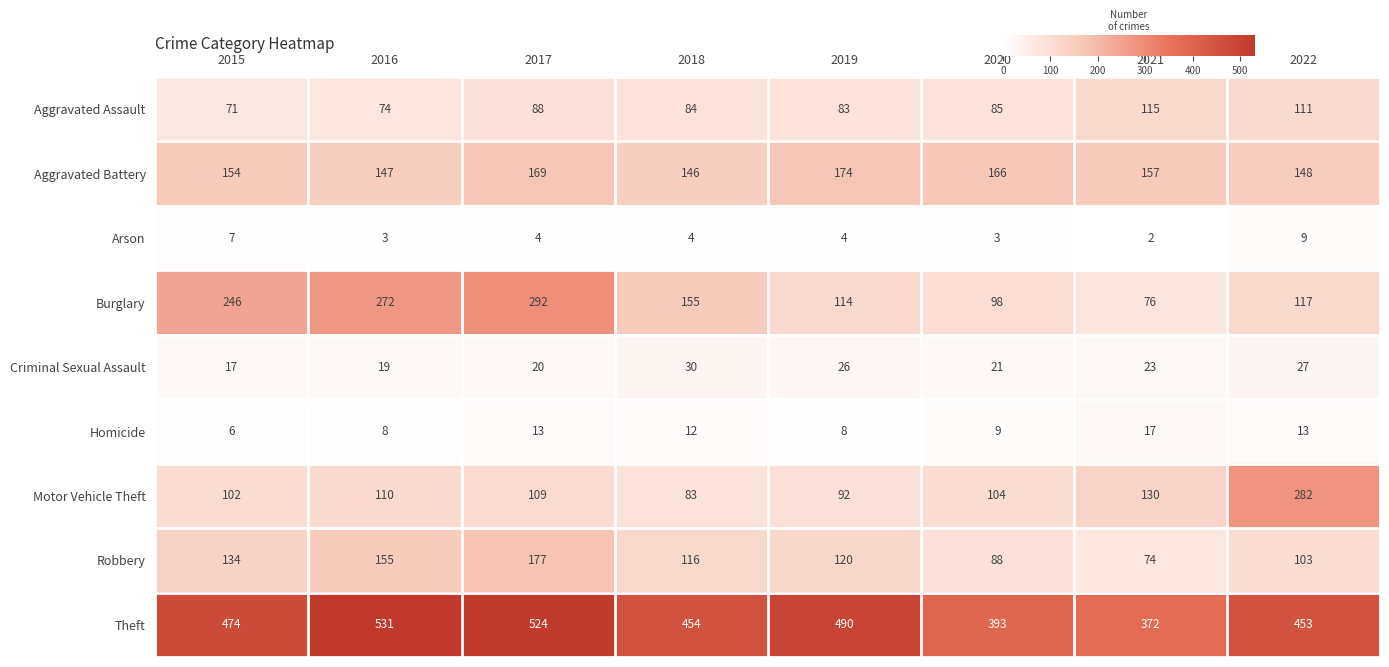

What is the total value across all series at 2022?

1263